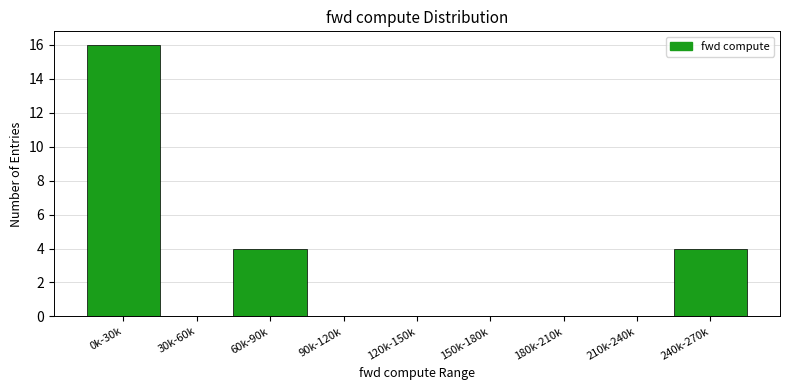

Reading left to right, transcribe all the data shown in this chart.

0k-30k=16	30k-60k=0	60k-90k=4	90k-120k=0	120k-150k=0	150k-180k=0	180k-210k=0	210k-240k=0	240k-270k=4